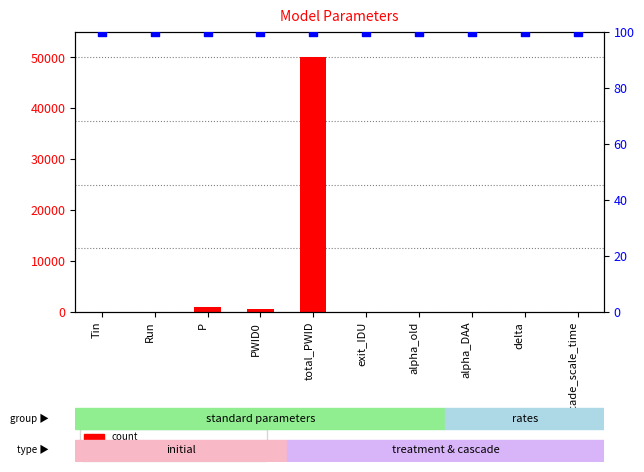

At which category is the sum across all series the highest?

total_PWID